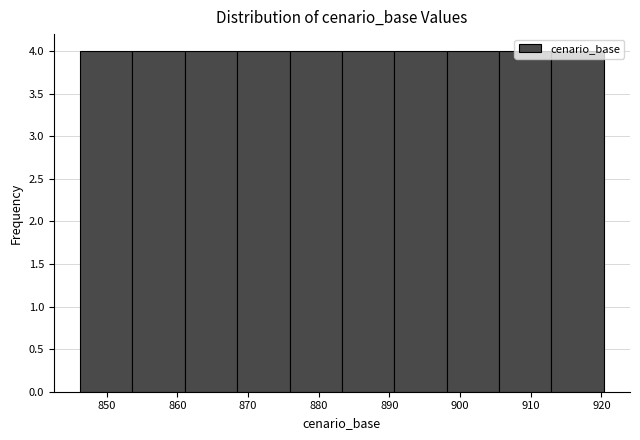

Reading left to right, list every bar in this chart as the range it spans on the x-axis followed by its height. Neither the bar edges nor the heights are printed on the chart, so give them approximately, as read against the axes.

846 to 854: 4
854 to 861: 4
861 to 868: 4
868 to 876: 4
876 to 883: 4
883 to 891: 4
891 to 898: 4
898 to 906: 4
906 to 913: 4
913 to 920: 4